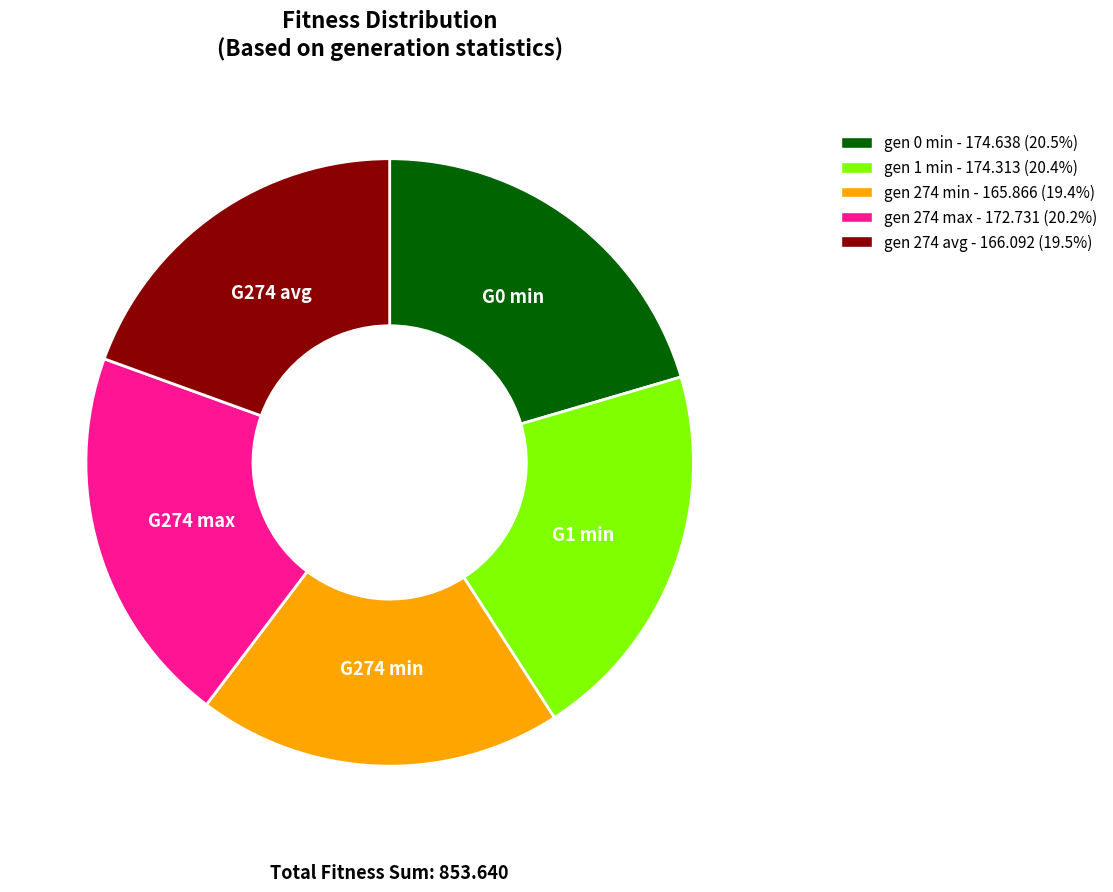

What is the ratio of the value at gen 274 max to the value at gen 274 min?

1.0